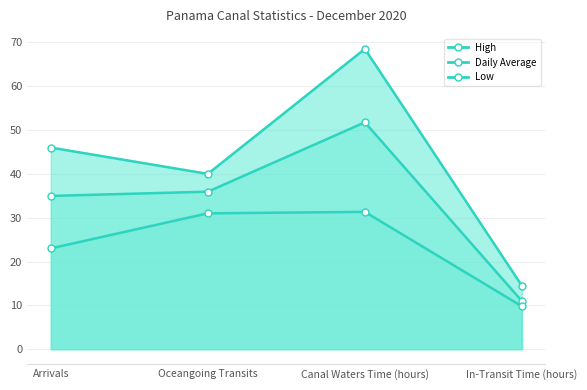

What is the difference between the highest and lowest values at Oceangoing Transits?

9.0